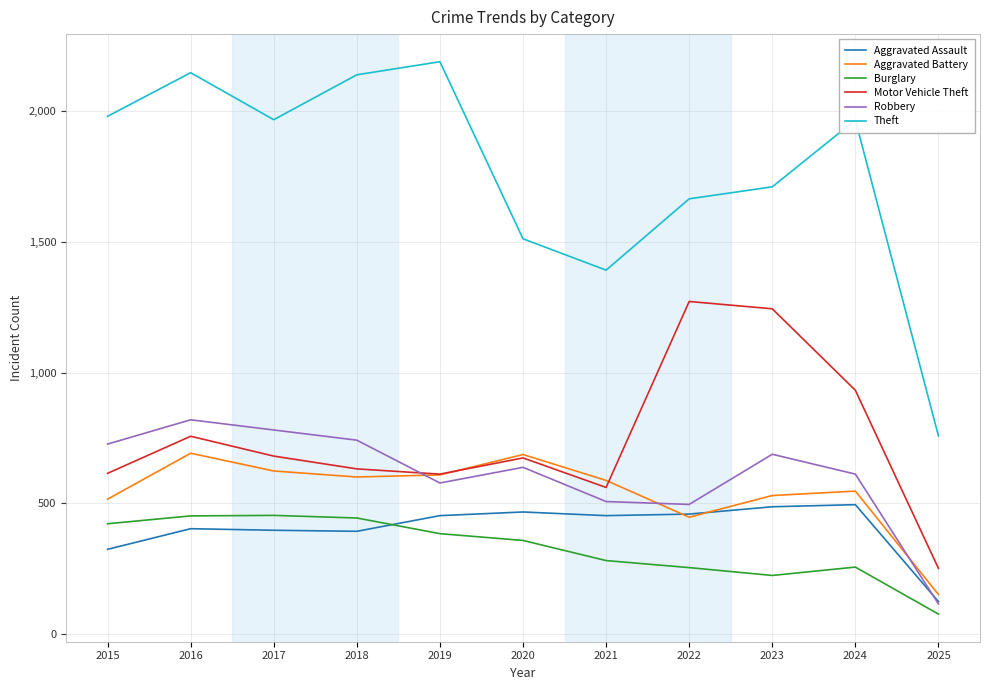

List the series in order of their peak value, lowest first.

Burglary, Aggravated Assault, Aggravated Battery, Robbery, Motor Vehicle Theft, Theft